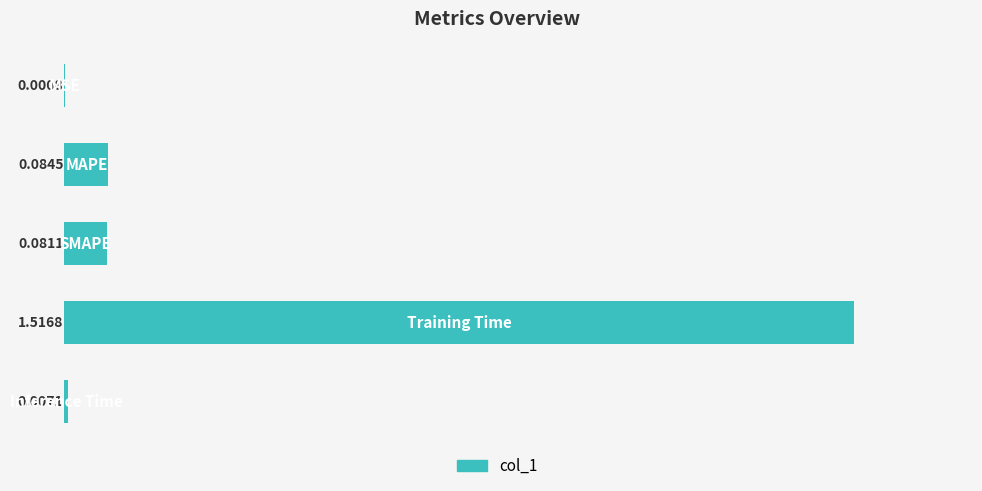

What is the sum of all values?

1.7